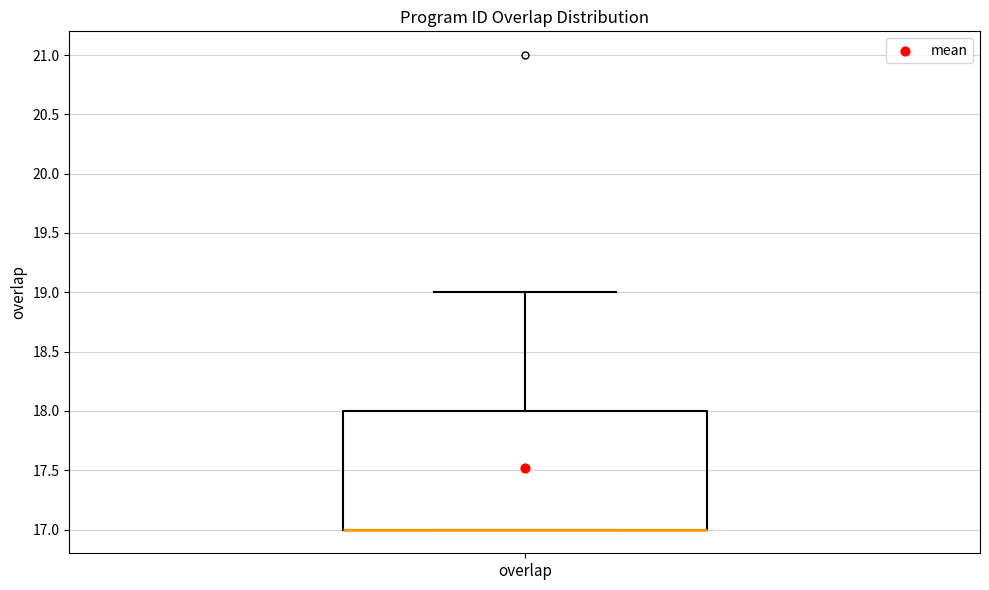

Read this box plot against the y-axis: the position of the median line, the range covered by the box, and the ends of both whiskers. The values are not printed on the chart, so give them approximately, as read against the axis.

median 17 (drawn on the box's lower edge), box 17 to 18, whiskers 17 to 19